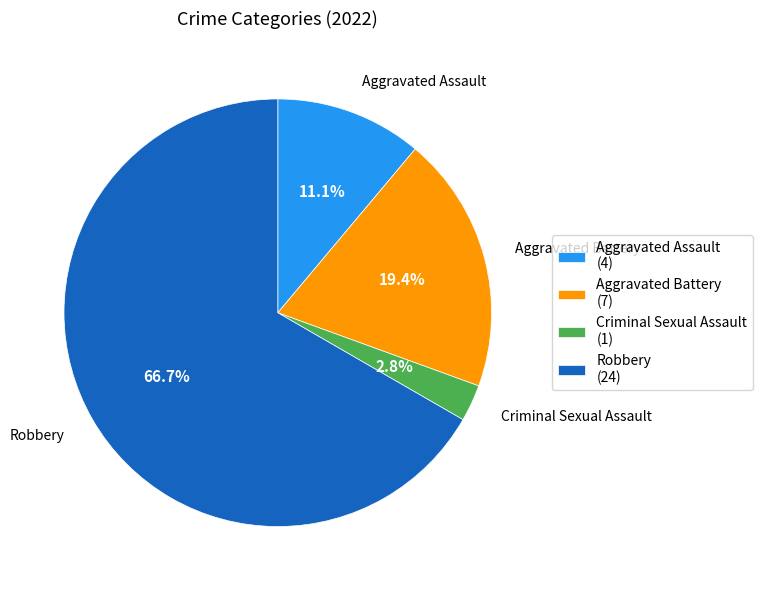

What percentage is NOT represented by Aggravated Assault?

88.9%